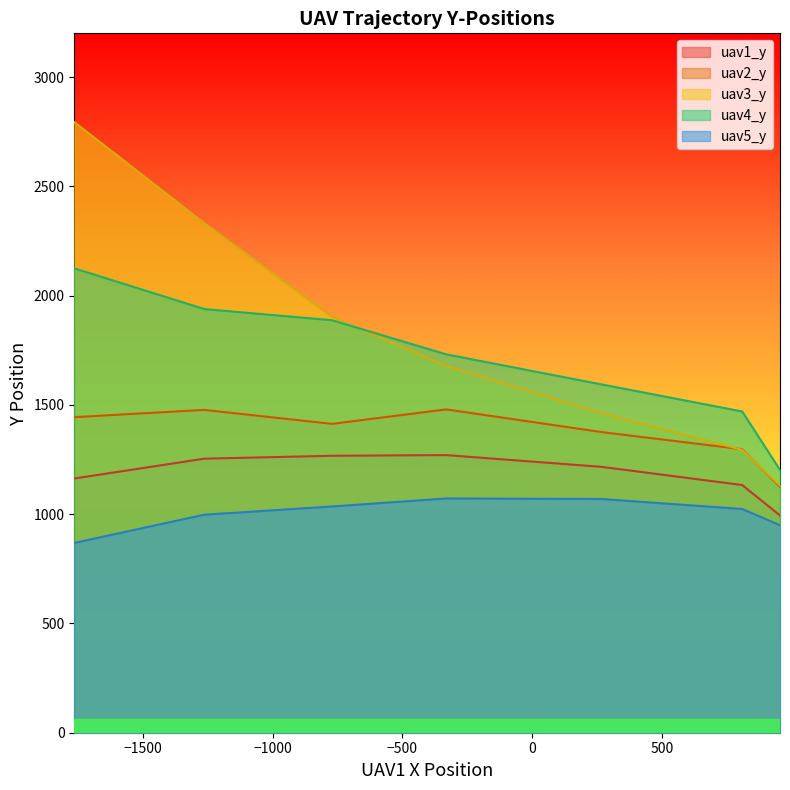

Which series has the largest total across all categories?

uav3_y